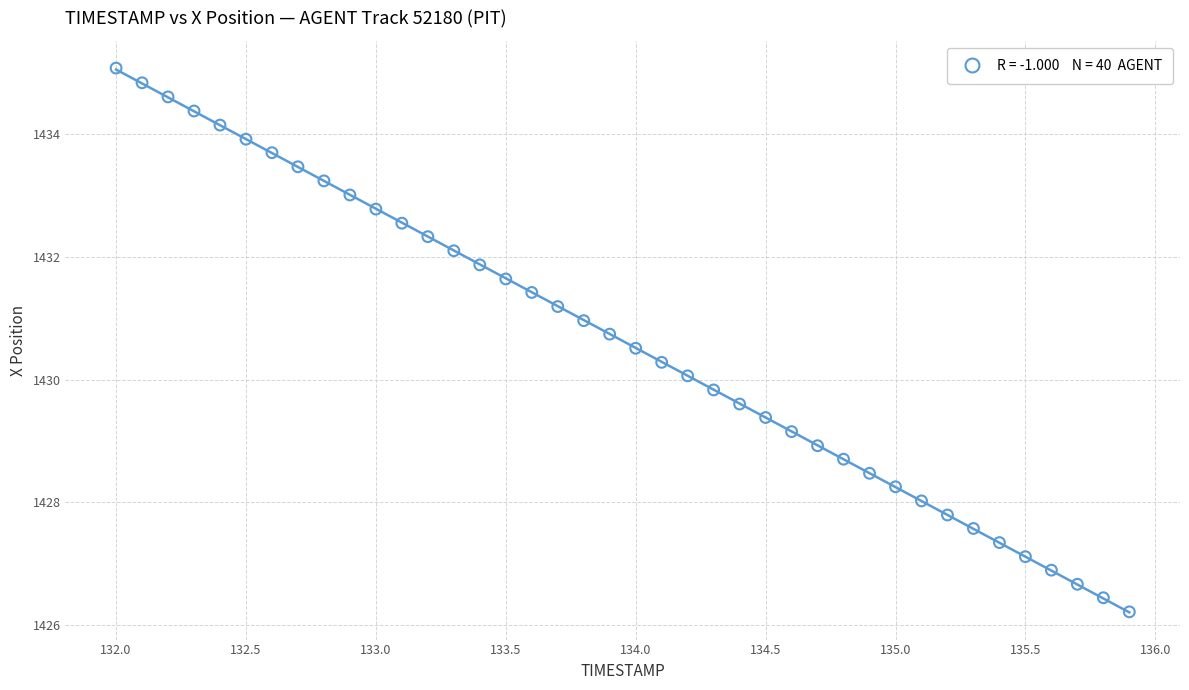

What is the range of X values (max minus min)?

3.9